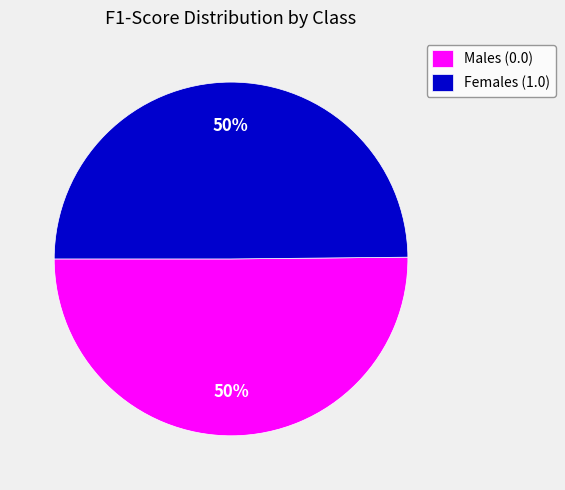

The Females (1.0) slice represents 61% of the pie. True or false?

False